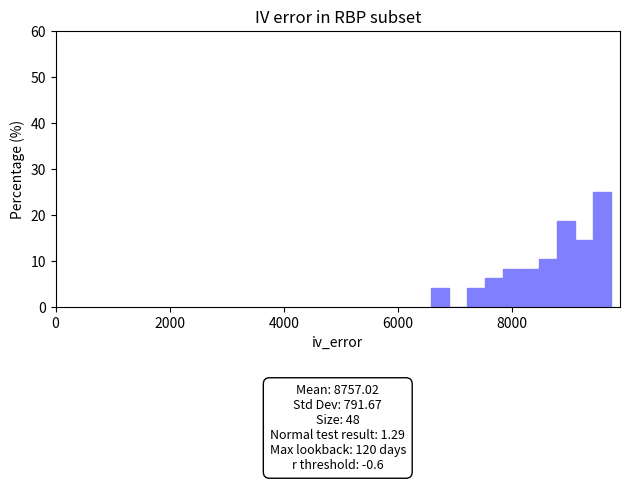

Around what value on the x-axis is the tallest bar? Give the approximate position of its centre, as read against the axis.

9600